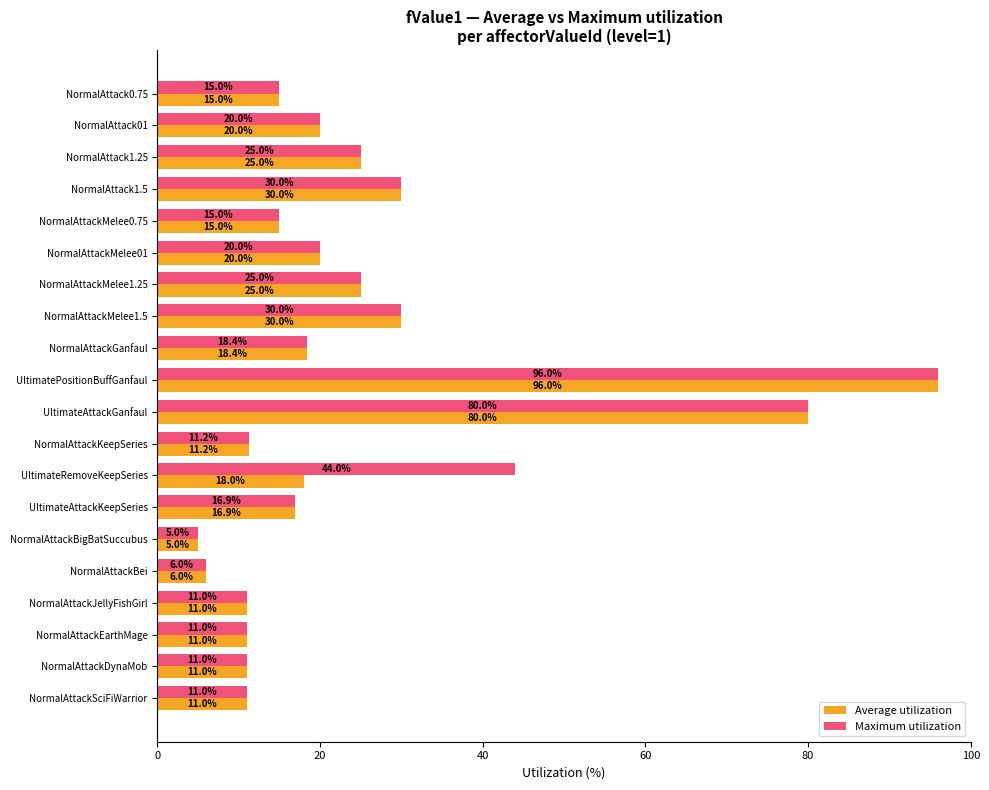

Rank the series by their average value, from highest to lowest.

Maximum utilization, Average utilization